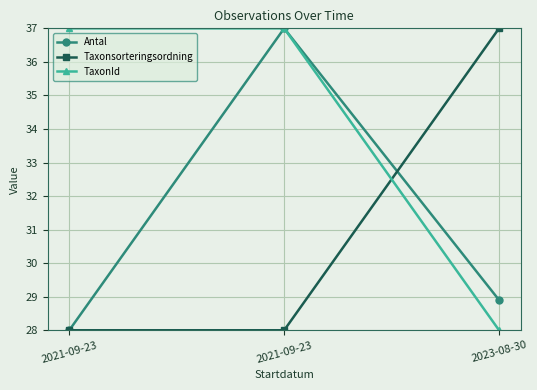

How many distinct data groups are displayed?

3